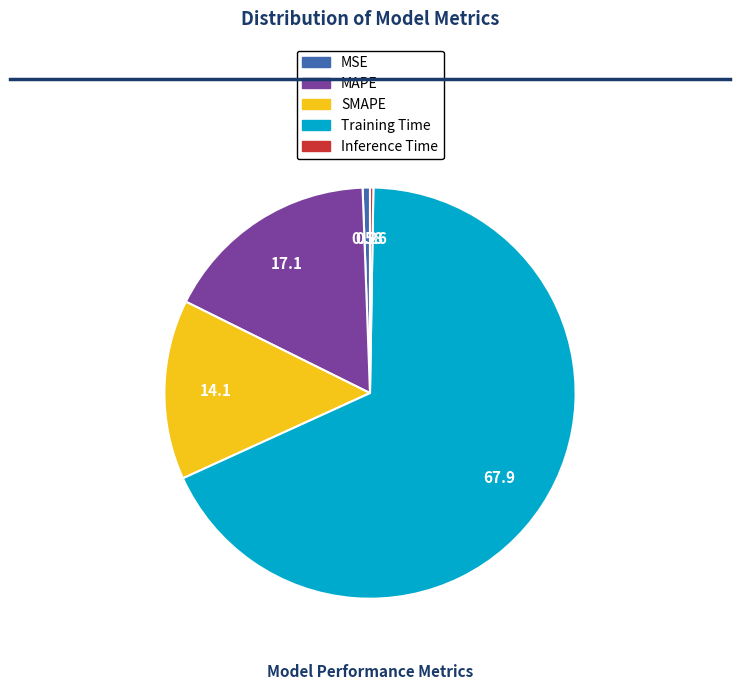

Do MAPE and SMAPE together represent more than half of the pie?

No